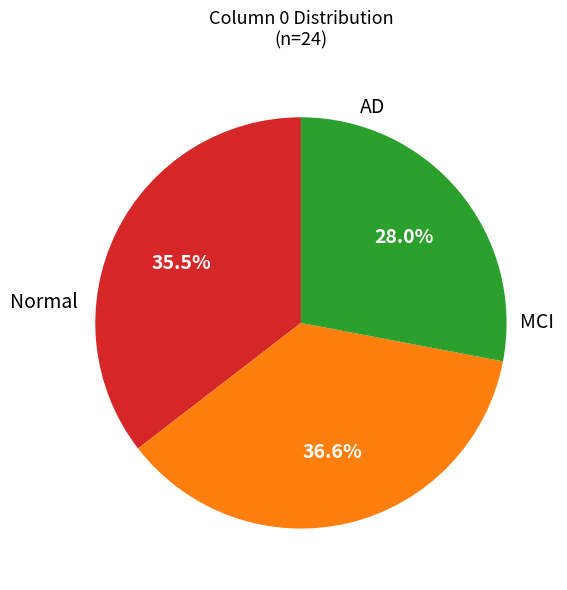

Is there a majority slice in this chart?

No